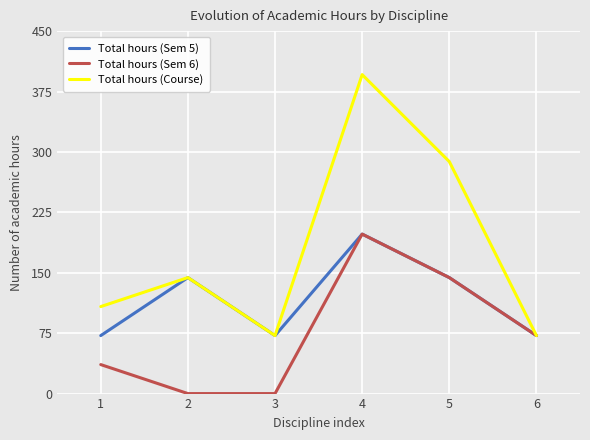

What is the sum of all Total hours (Sem 5) values?

702